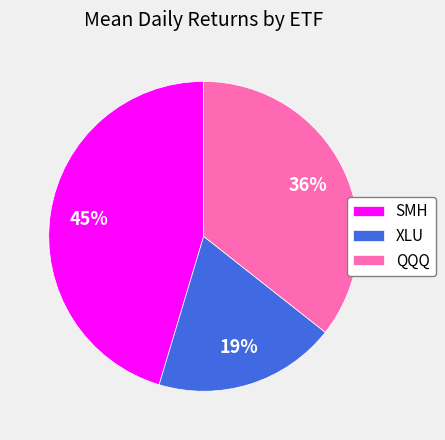

Combined, do XLU and QQQ account for over 50%?

Yes